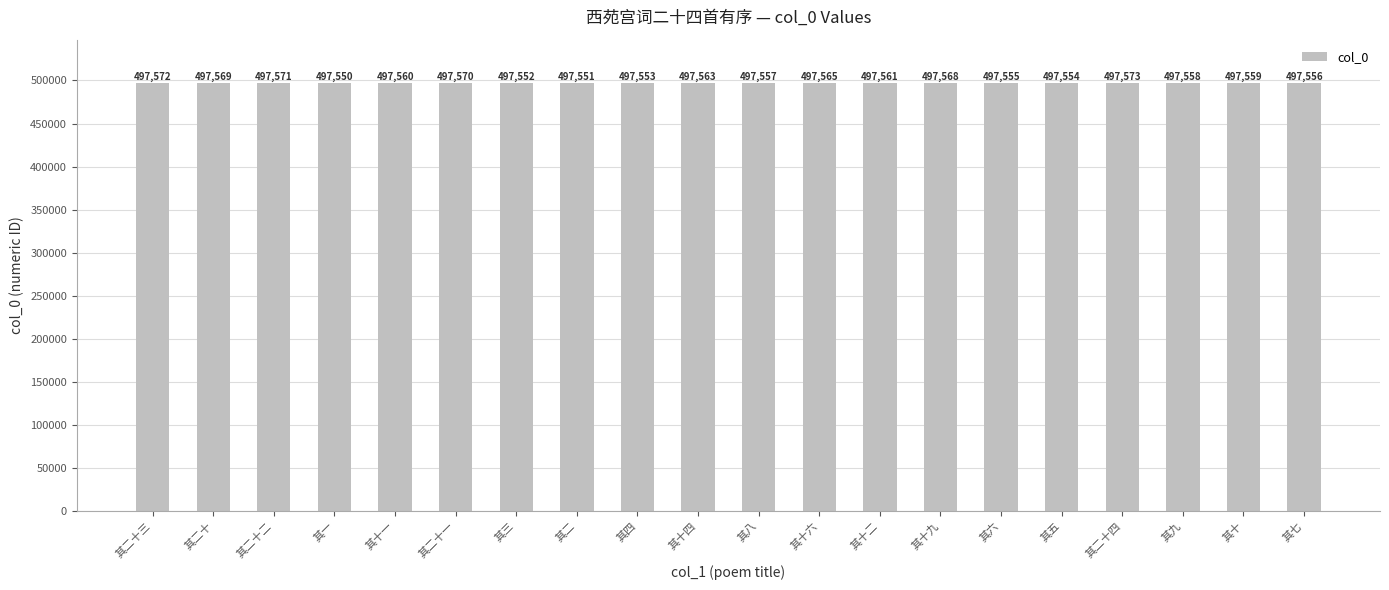

The value at 其二十三 is 652723. True or false?

False